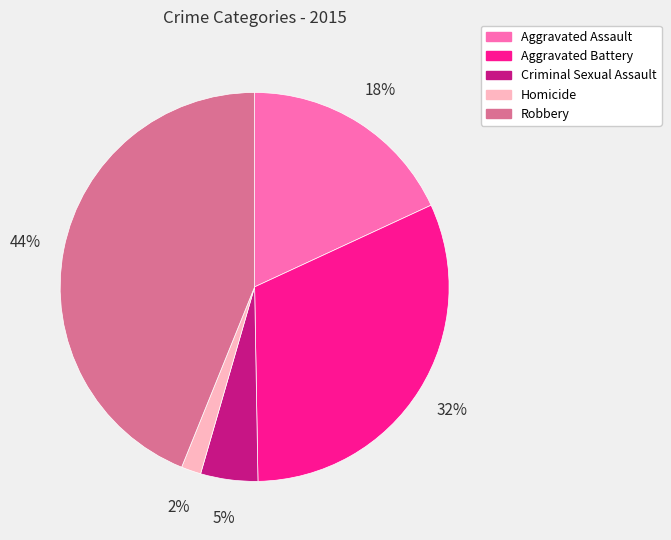

What is the smallest slice in the pie chart?

Homicide